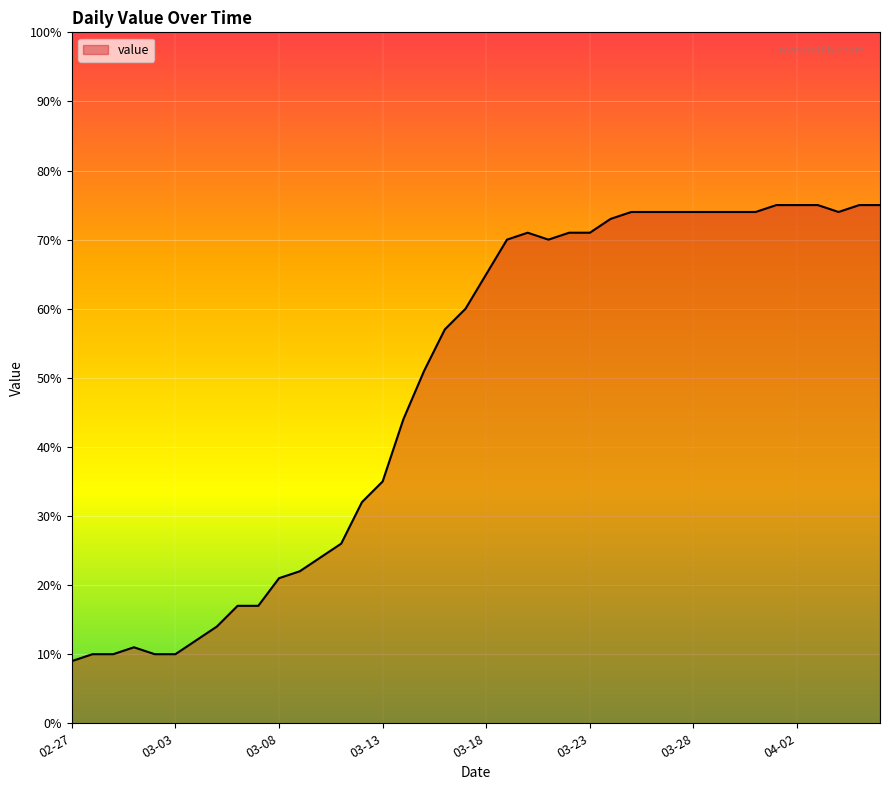

What is the maximum value shown in the chart?

75